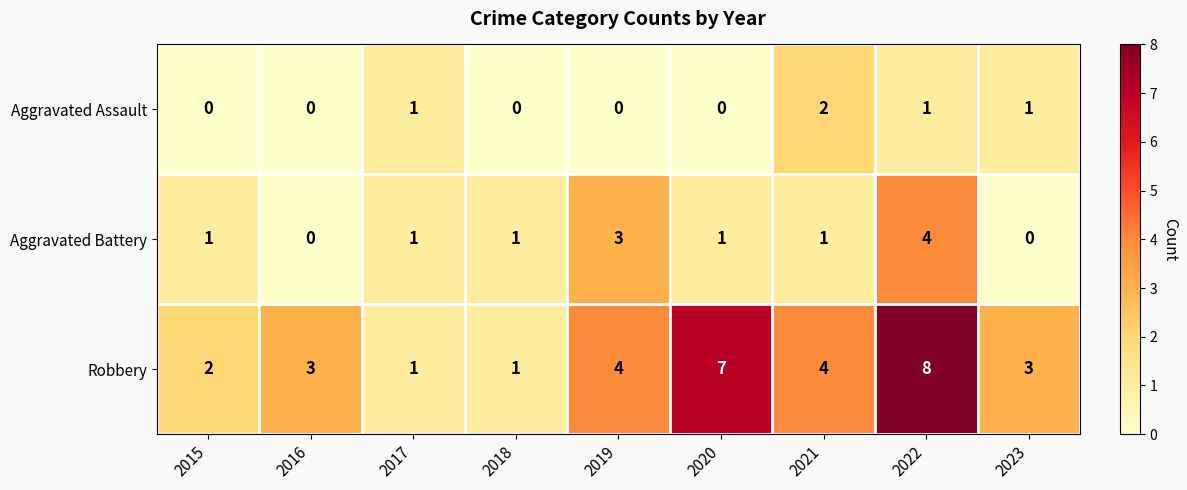

True or false: Robbery has a value of 0 at 2017.

False